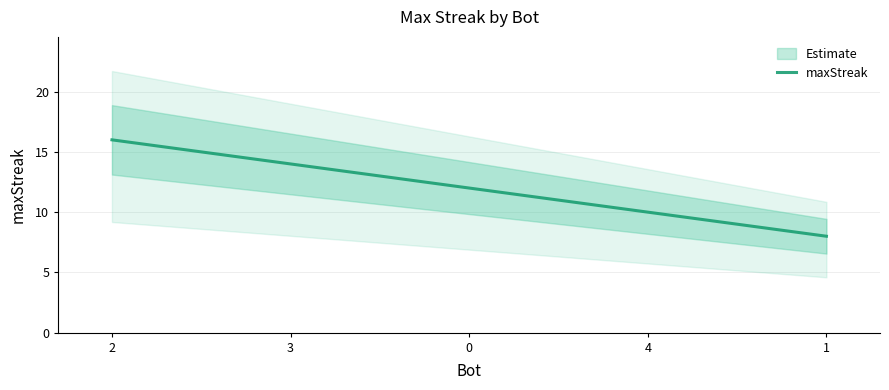

Reading left to right, extract all data points from this chart.

16	14	12	10	8